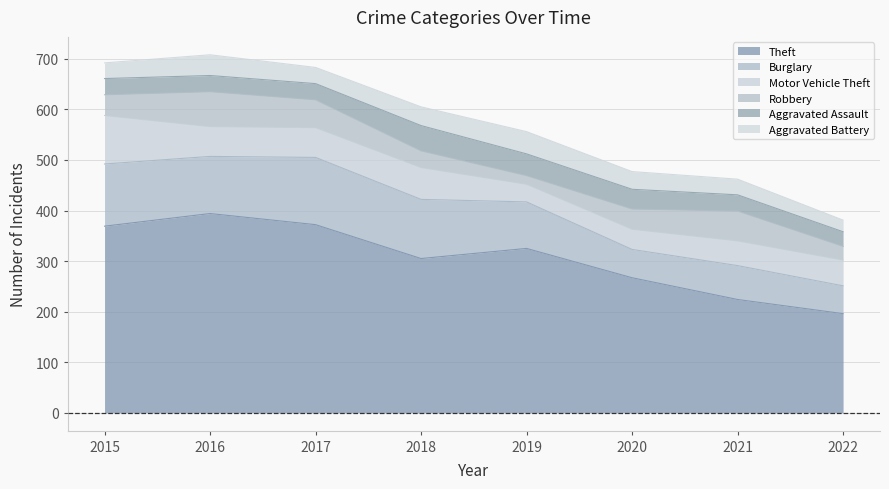

How many categories are shown in the chart?

8